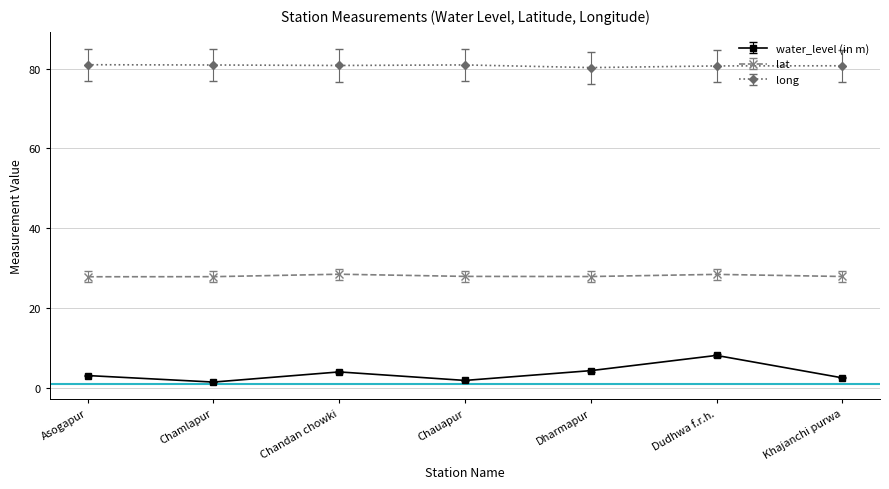

What is the label of the 2nd point from the left?

Chamlapur